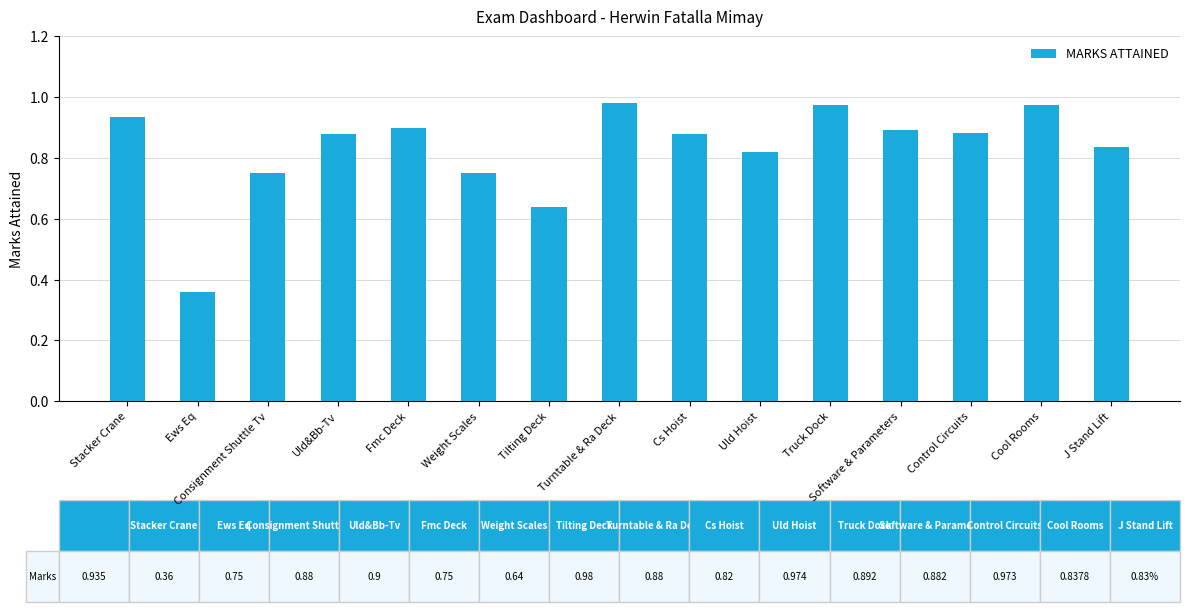

What is the sum of the values at Turntable & Ra Deck and Fmc Deck?

1.9